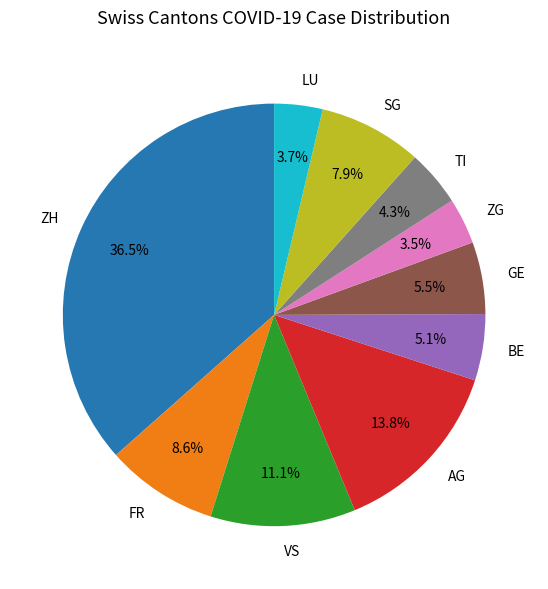

Which category has the biggest portion of the pie?

ZH